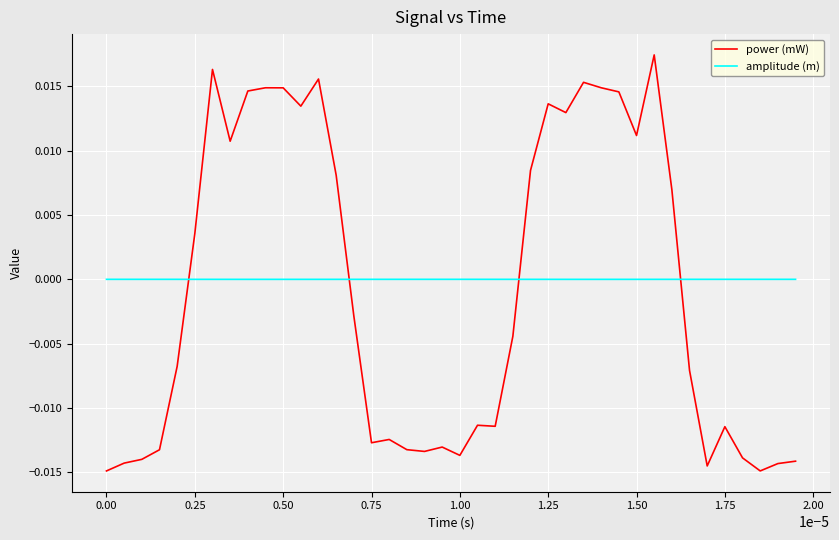

How many negative values does the power (mW) series have?

22